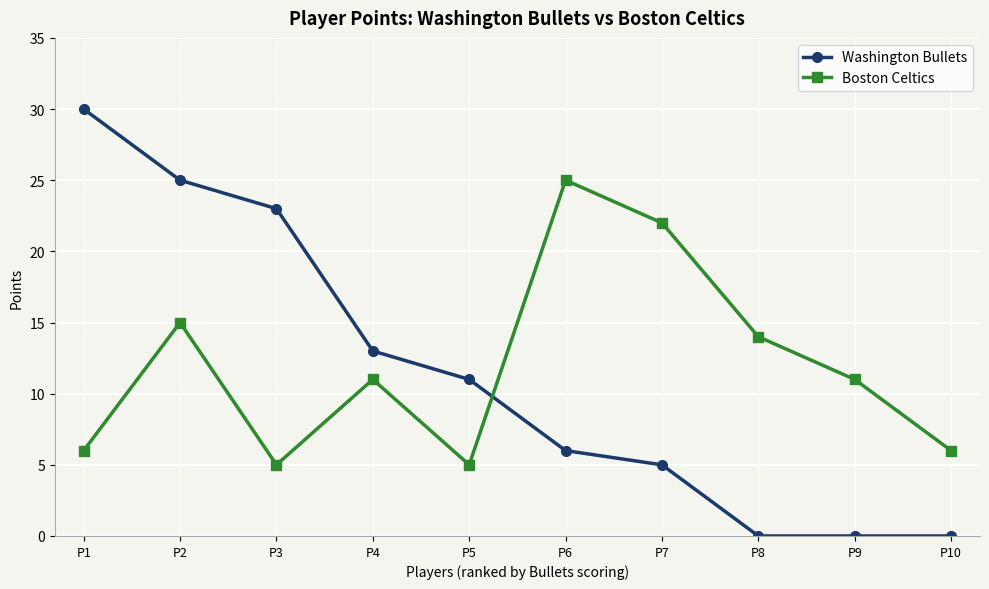

What are all the series names shown in the legend?

Washington Bullets, Boston Celtics